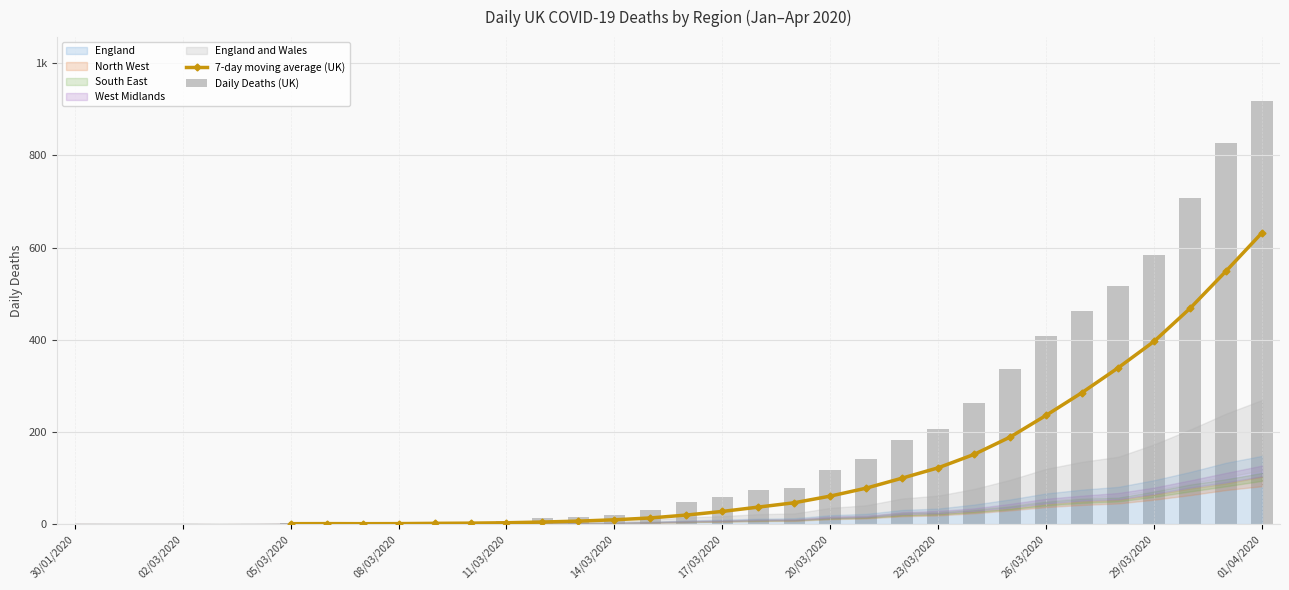

How many values in the Daily Deaths (UK) series exceed 49?

16